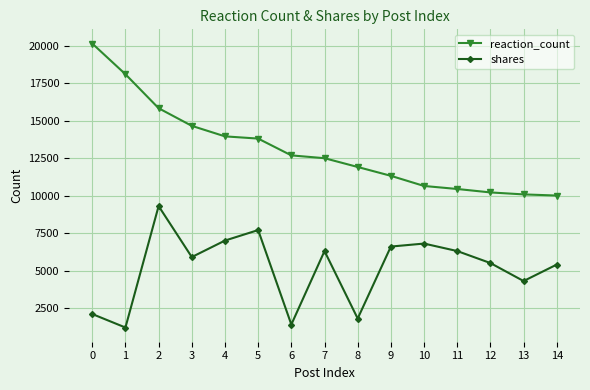

True or false: shares has a value of 1200 at 1.

True